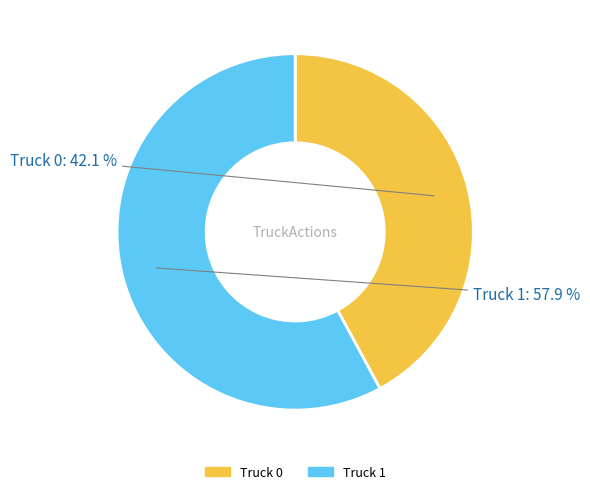

What portion of the pie excludes Truck 1?

42.1%